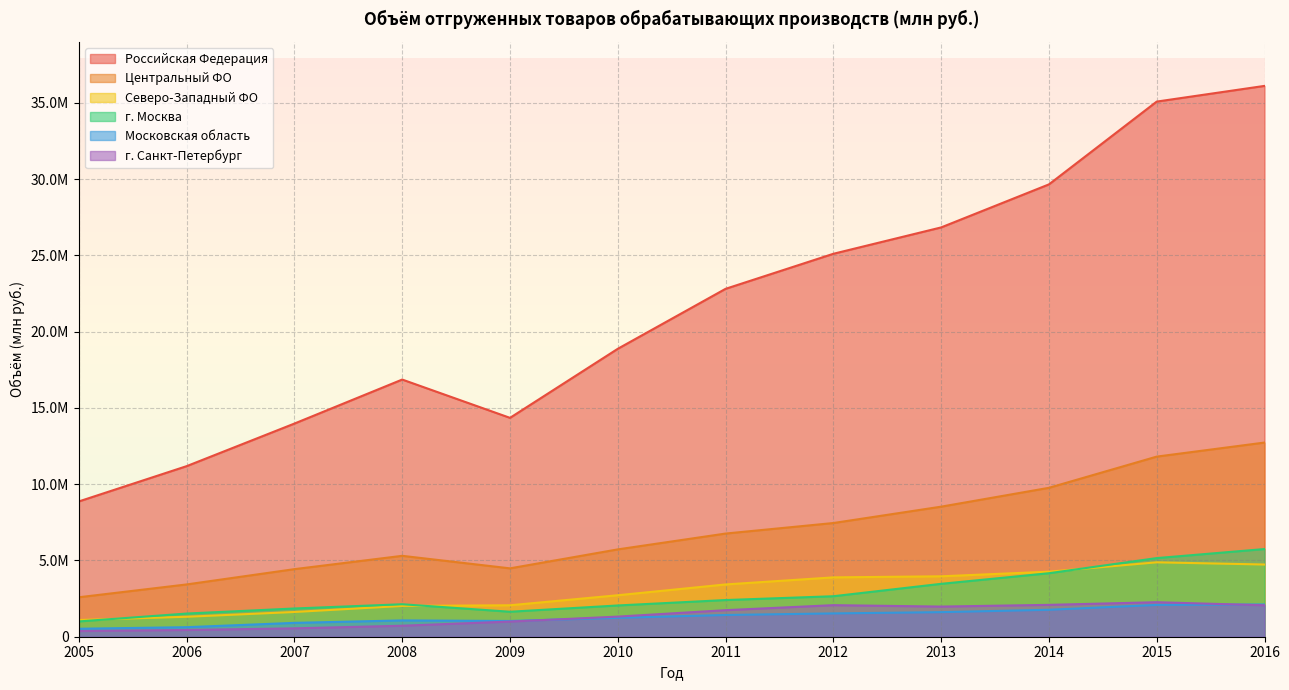

True or false: Центральный ФО and Российская Федерация intersect in this chart.

False